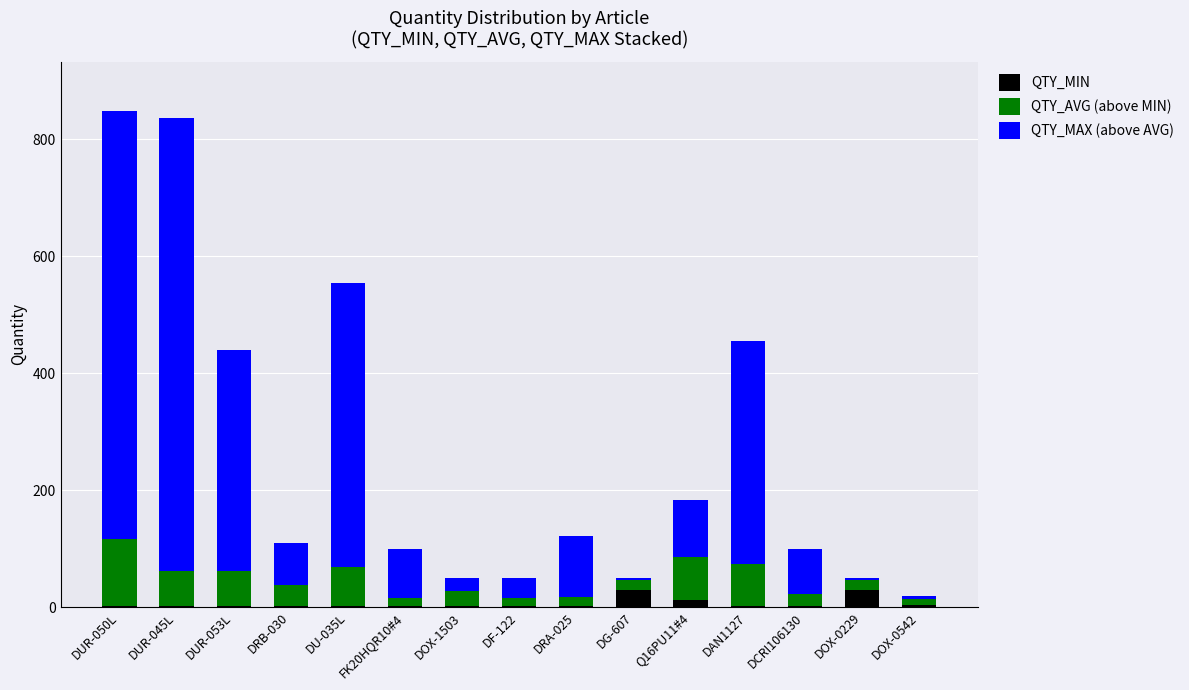

Is it true that QTY_MIN equals 1 at DF-122?

True